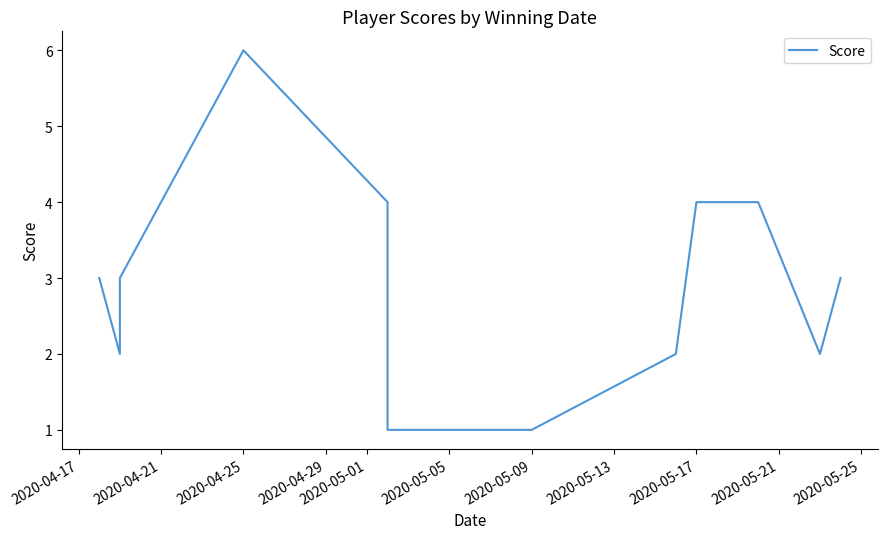

What is the smallest value displayed?

1